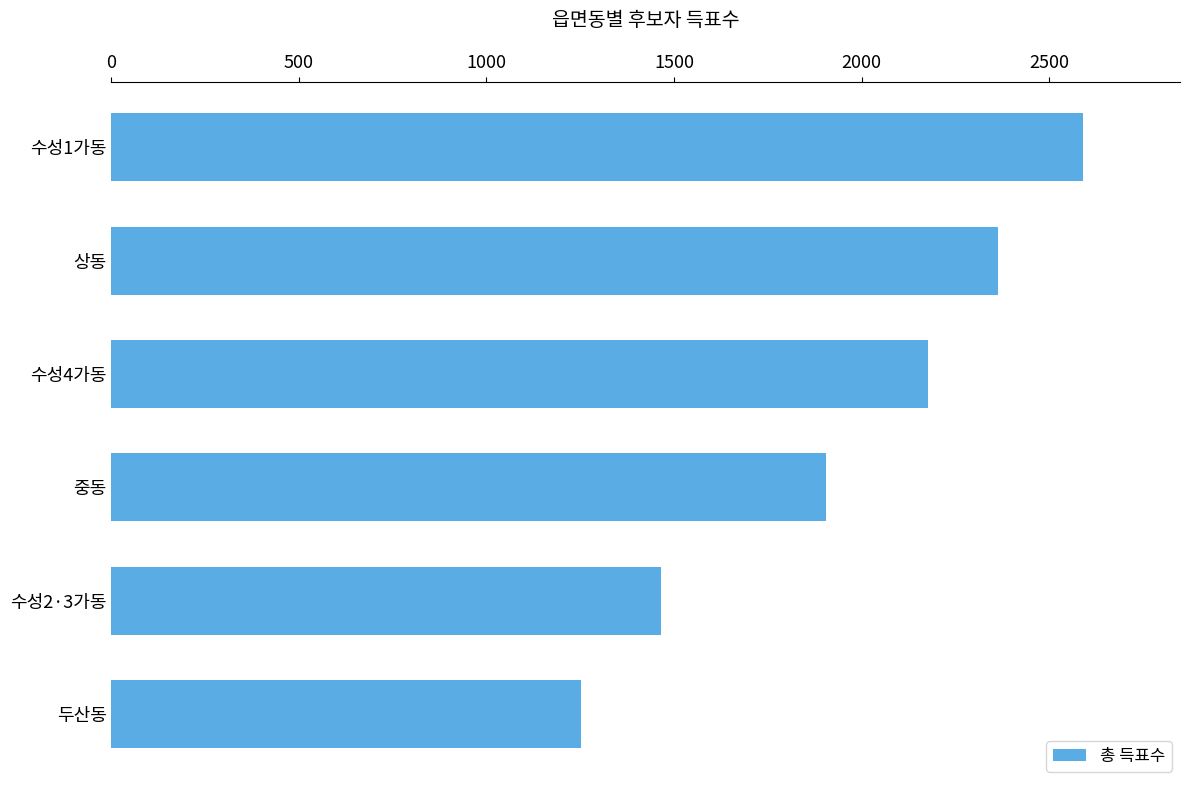

Reading top to bottom, transcribe all the data shown in this chart.

2590	2363	2177	1906	1465	1252